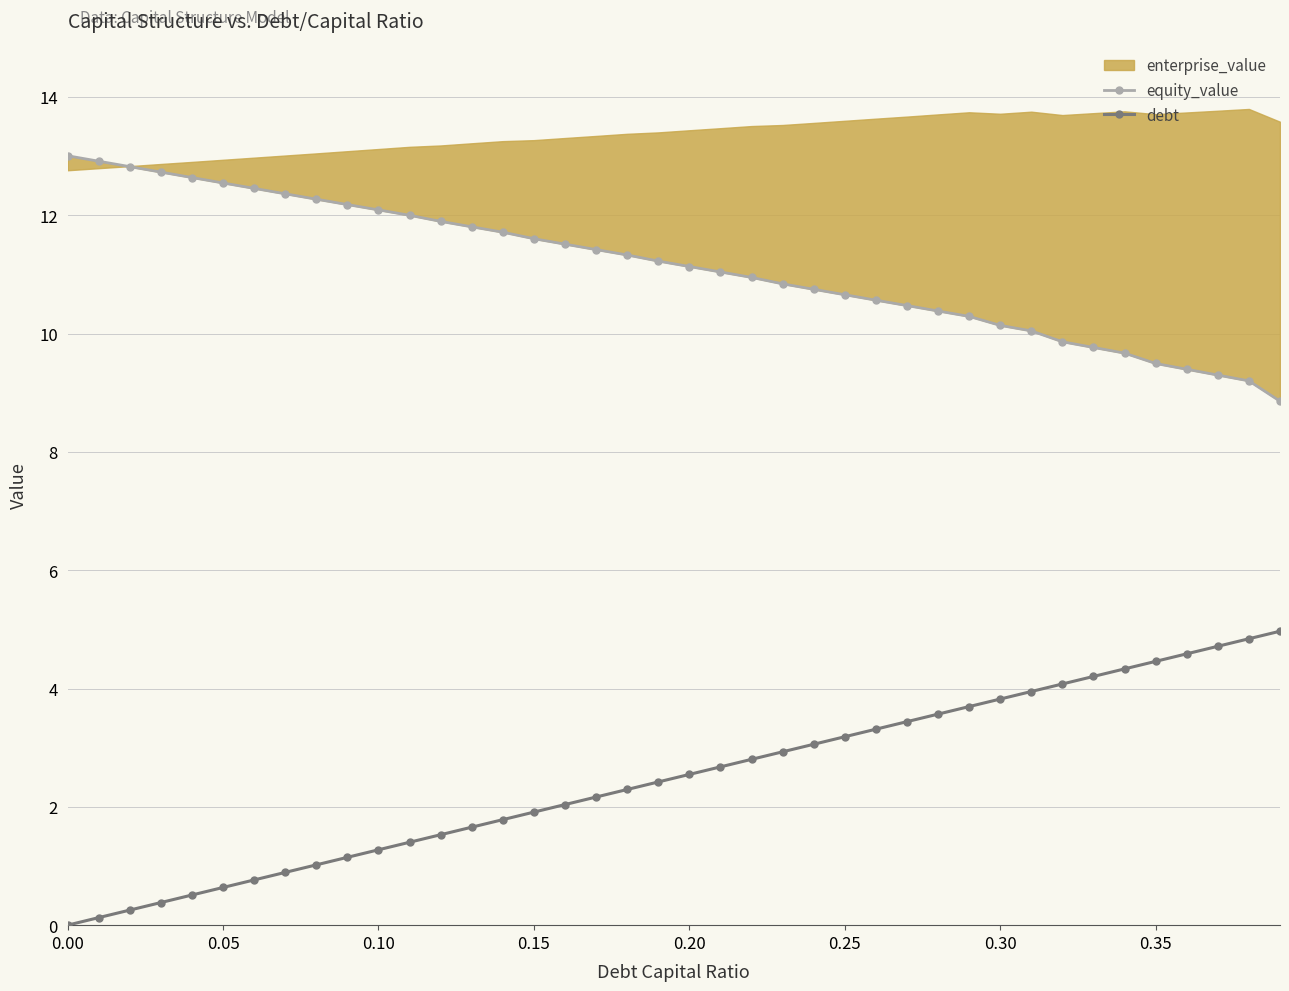

What is the highest value of the debt series?

5.0